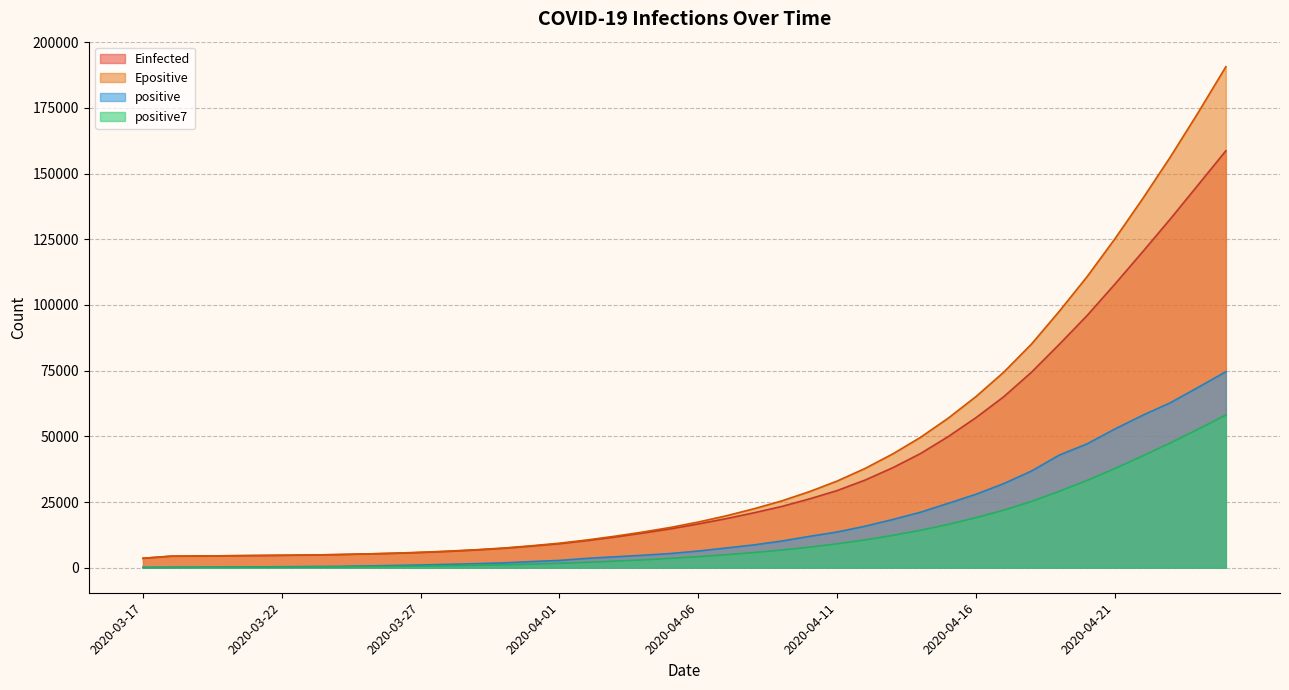

Where does the Einfected series first go above 16659?

2020-04-06